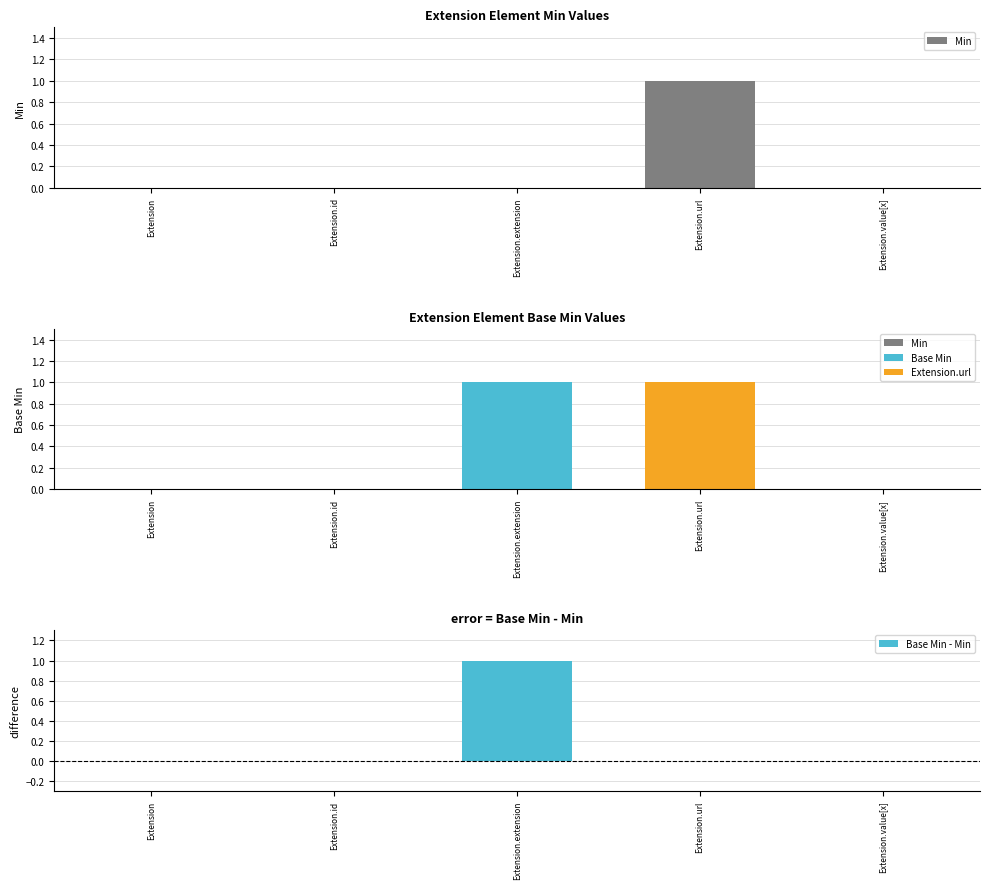

How many data points in Base Min - Min are above 0?

1